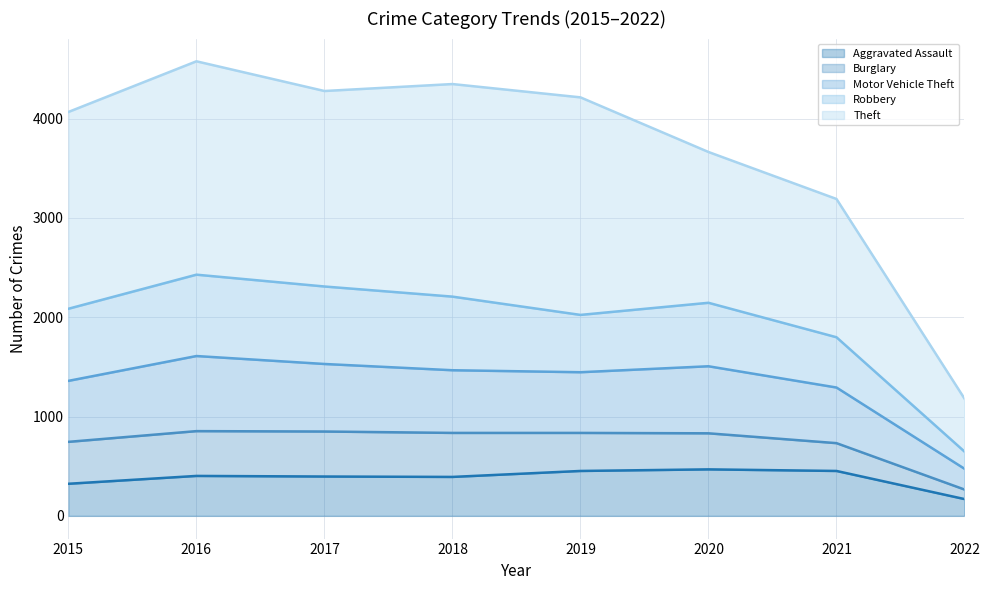

What are all the series names shown in the legend?

Aggravated Assault, Burglary, Motor Vehicle Theft, Robbery, Theft